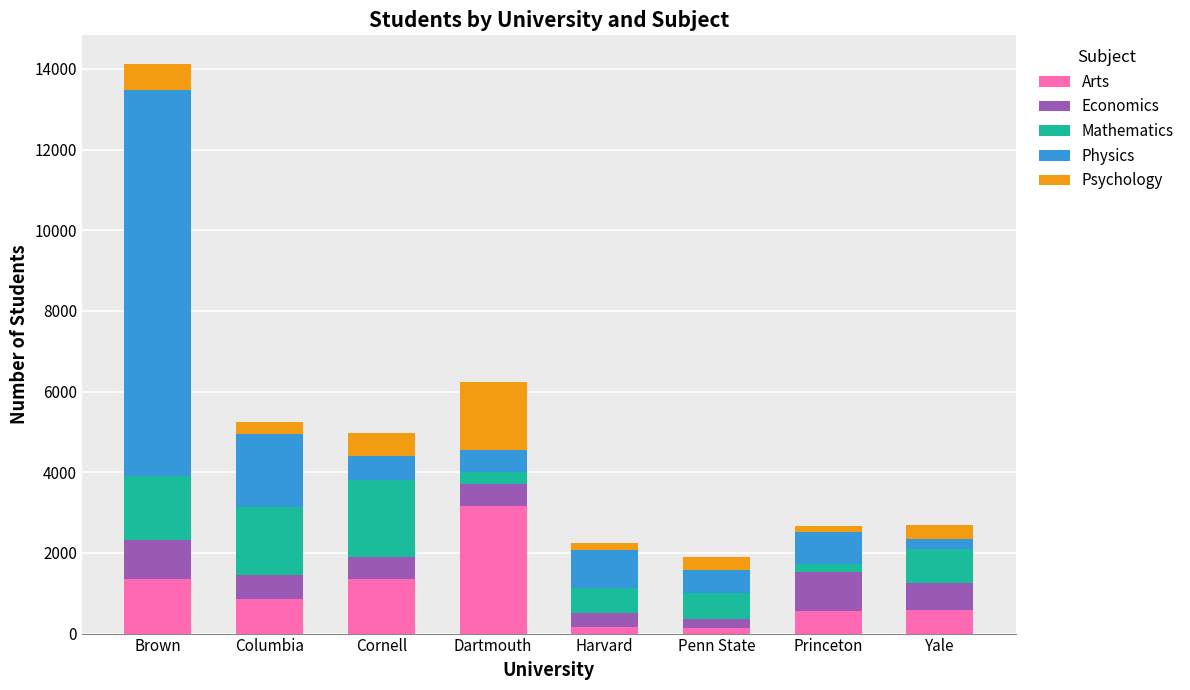

Which category has the highest value in the Arts series?

Dartmouth